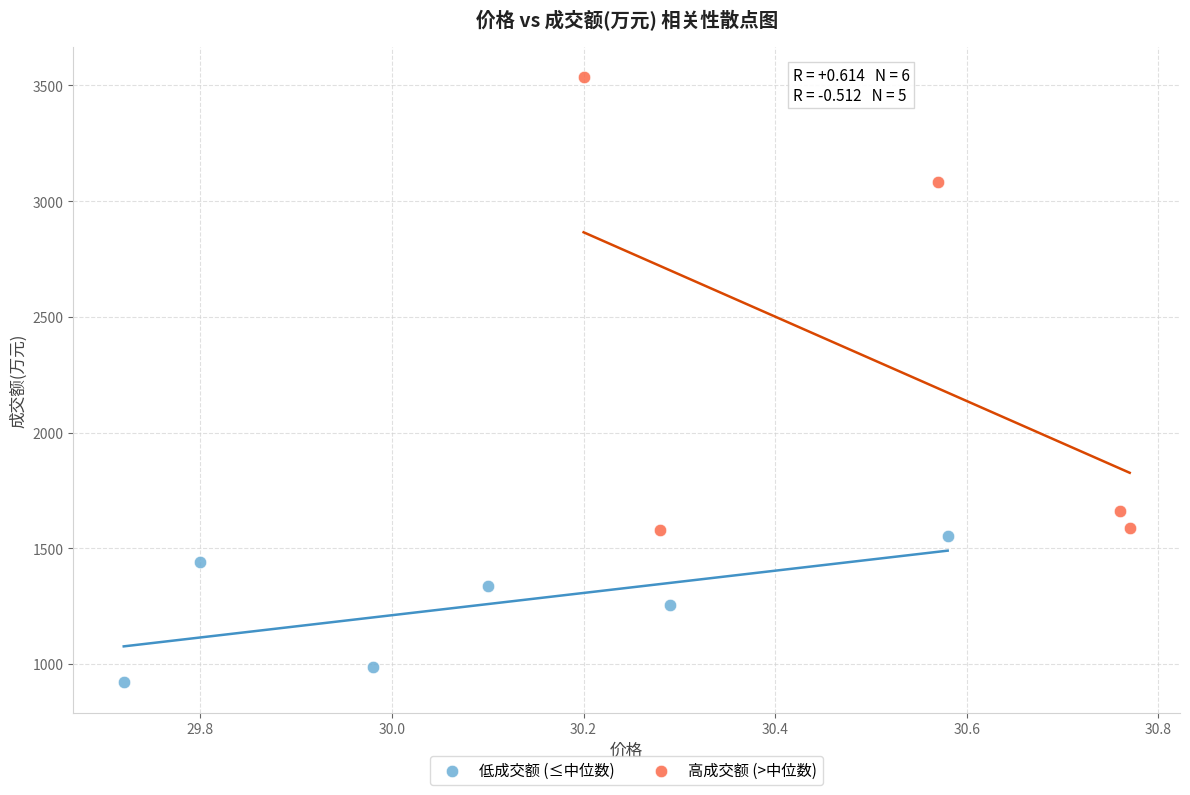

What are all the series names shown in the legend?

低成交额 (≤中位数), 高成交额 (>中位数)